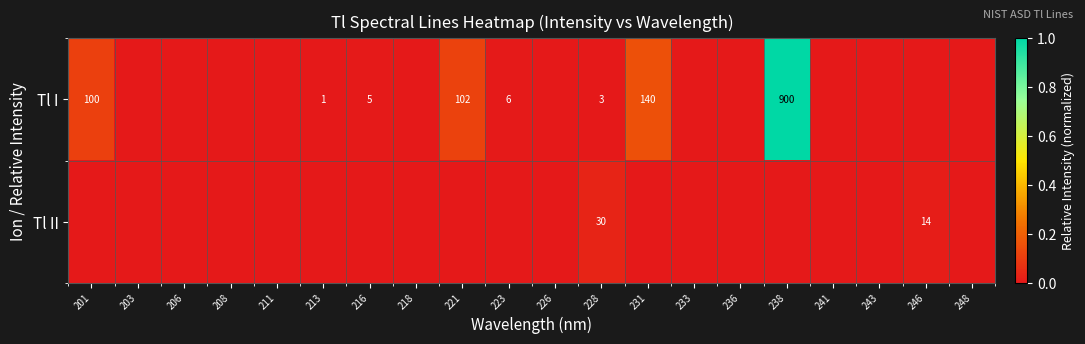

Is it true that Tl I equals 0.0 at 223?

False